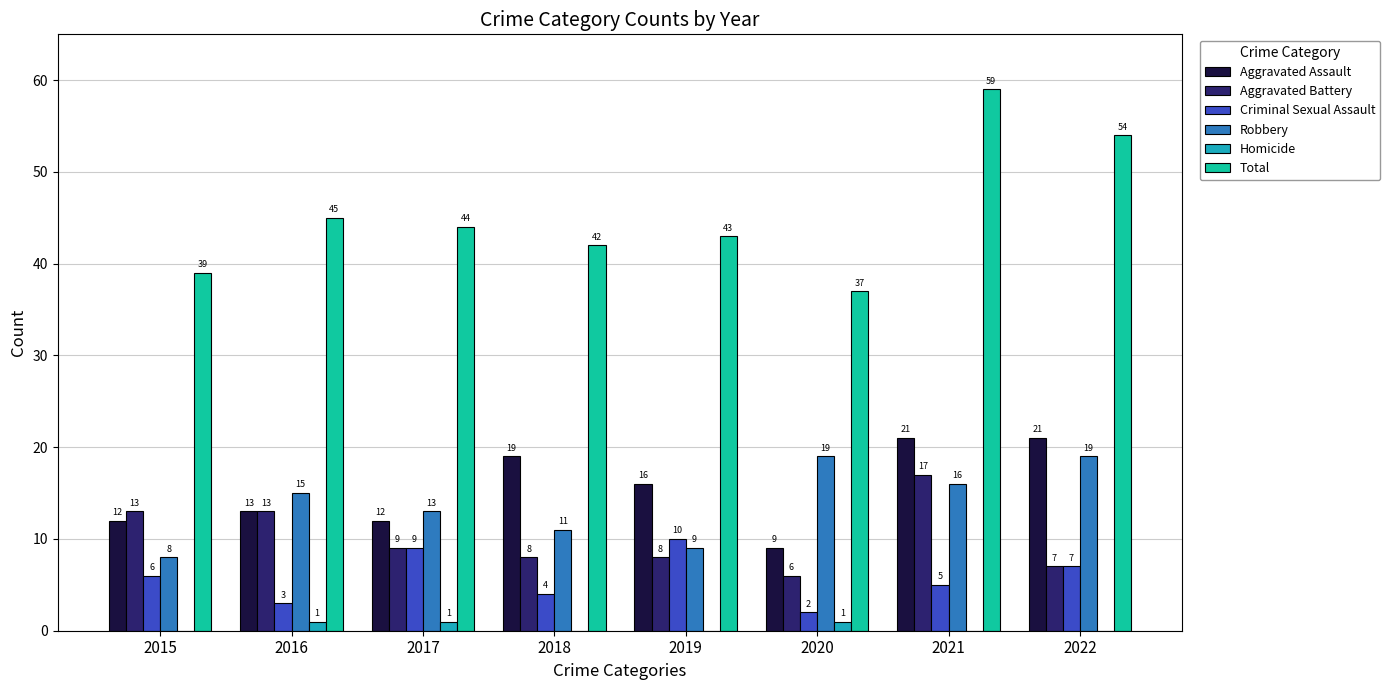

Where is Robbery nearest to the value 13?

2017